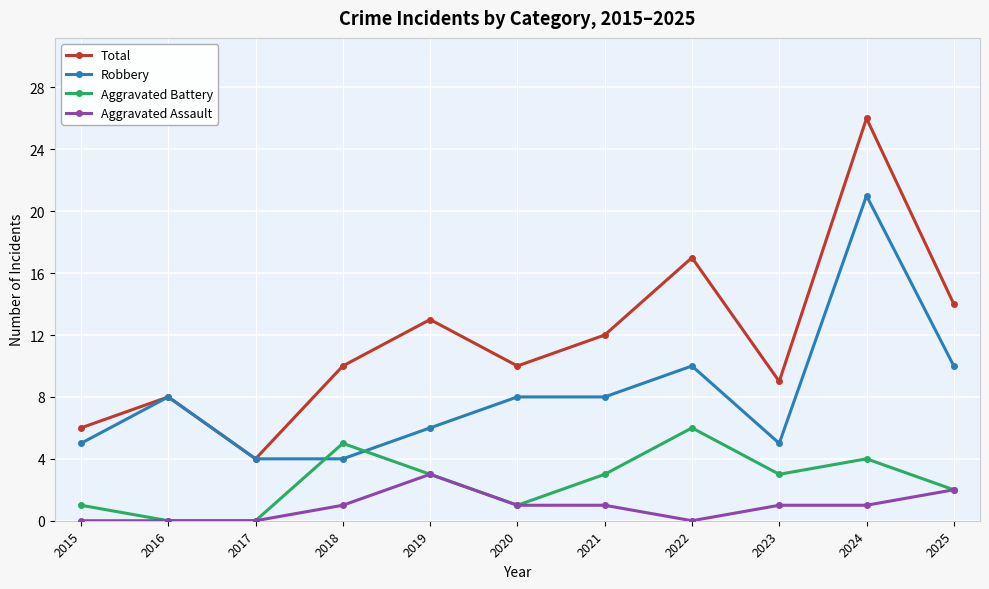

At how many categories does at least one series exceed 22?

1